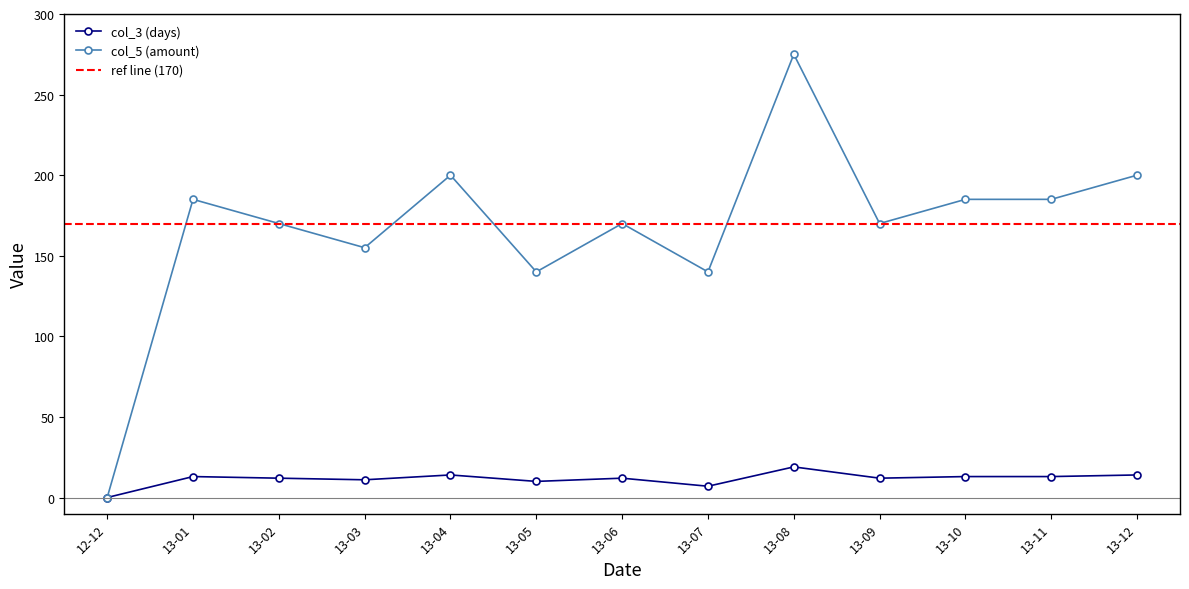

Reading right to left, transcribe all the data shown in this chart.

col_3 (days): 14	13	13	12	19	7	12	10	14	11	12	13	0
col_5 (amount): 200	185	185	170	275	140	170	140	200	155	170	185	0